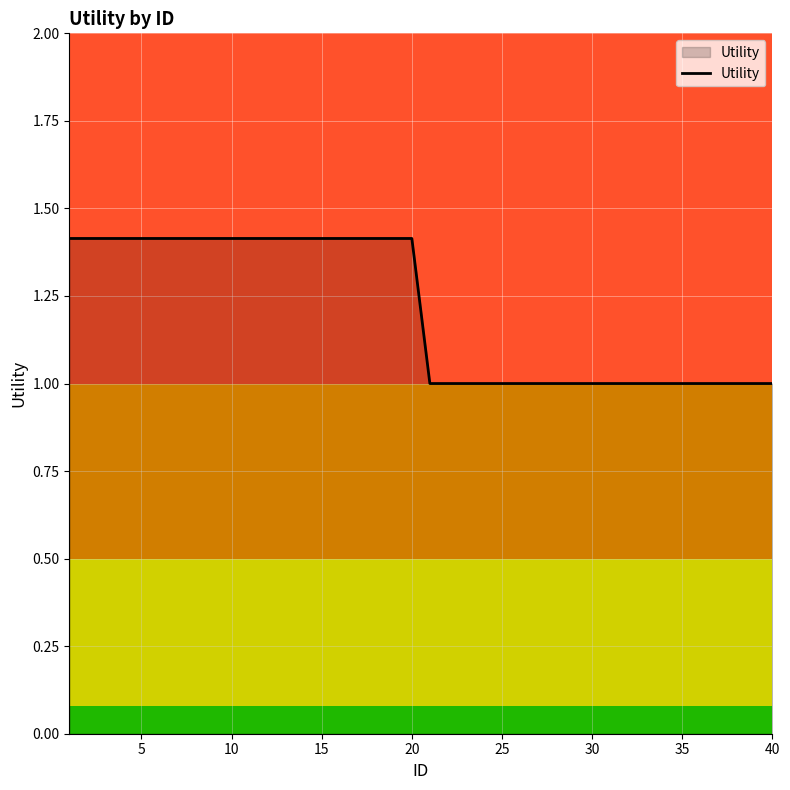

What is the maximum value shown in the chart?

1.4